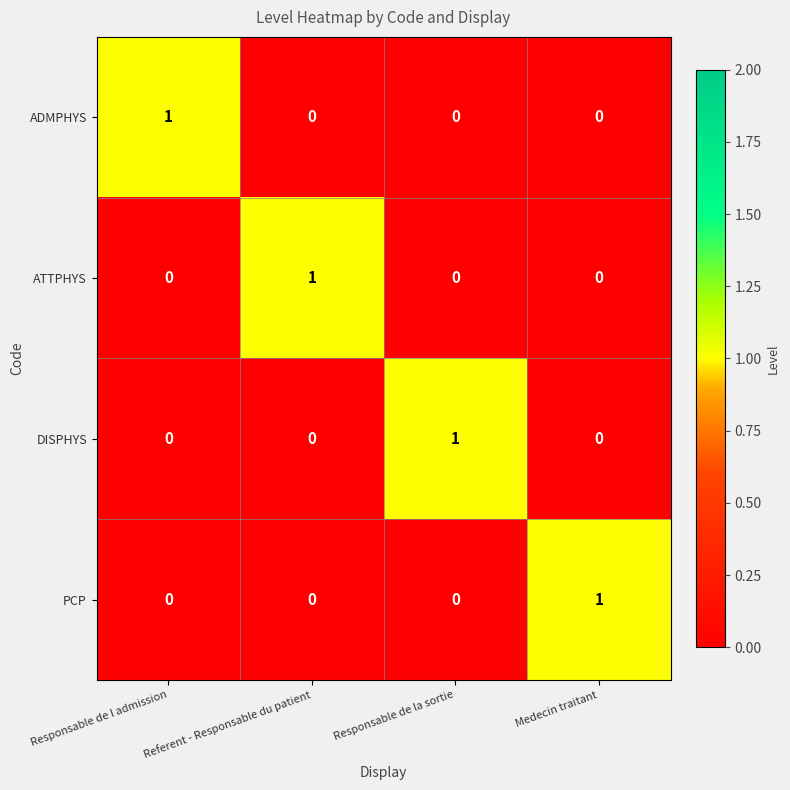

Which category has the highest value in the PCP series?

Medecin traitant